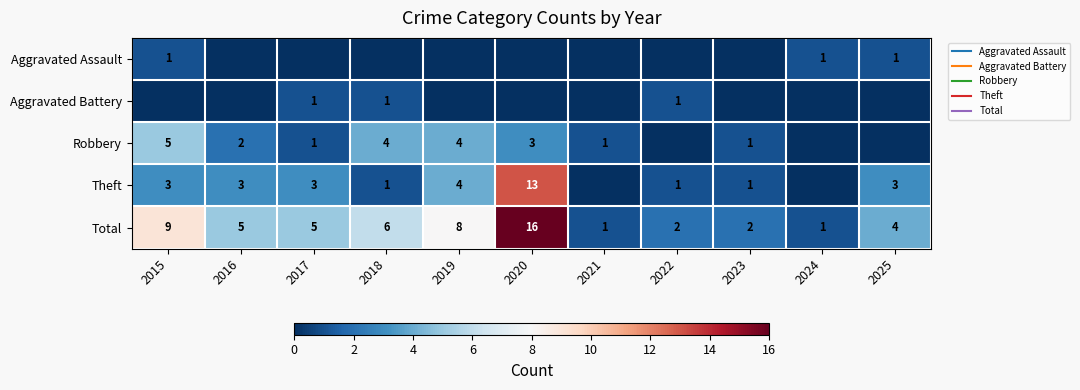

Rank the categories by Robbery value from lowest to highest.

2022, 2024, 2025, 2017, 2021, 2023, 2016, 2020, 2018, 2019, 2015